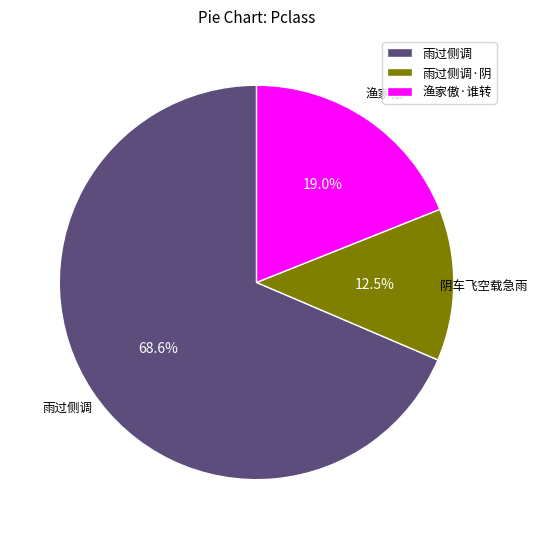

Rank the categories by value from highest to lowest.

雨过侧调, 渔家傲·谁转, 雨过侧调·阴